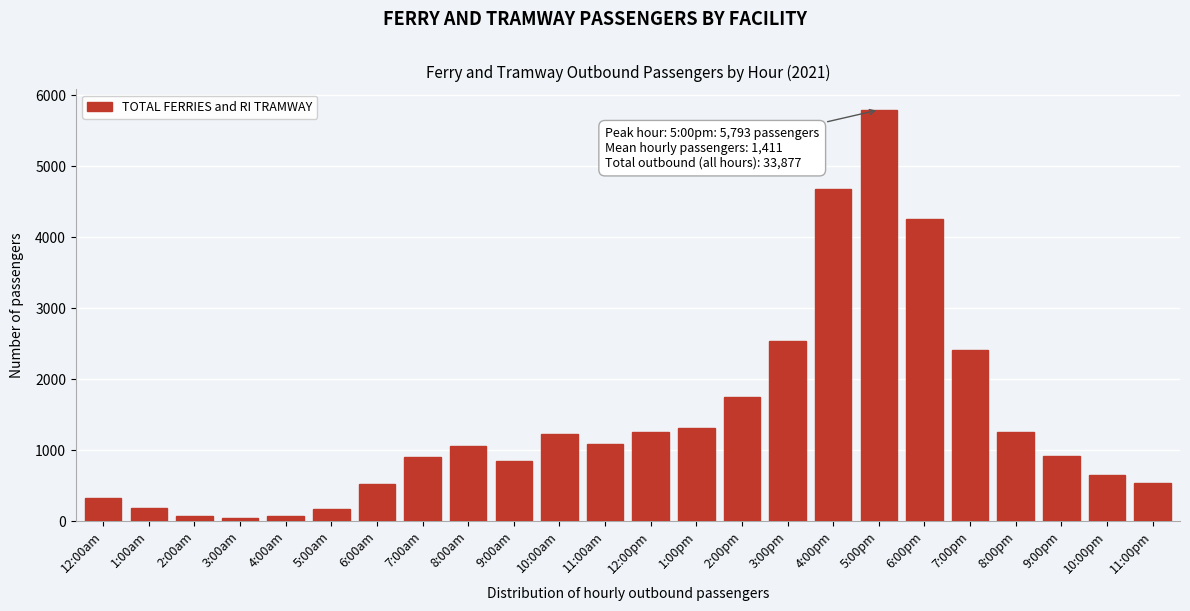

What is the change in value from 4:00pm to 9:00pm?

-3748